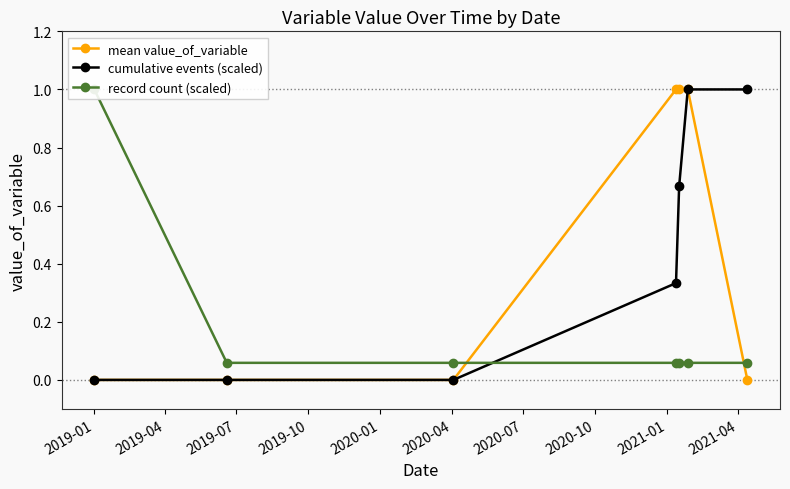

What is the difference between the record count (scaled) values at 2019-01 and 2020-07?

0.9